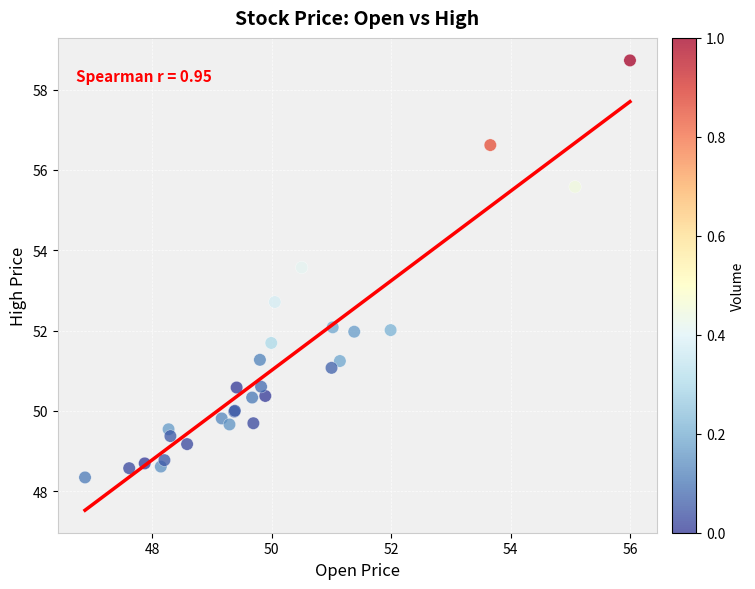

What Y value in the scatter plot is closest to 53?

52.7